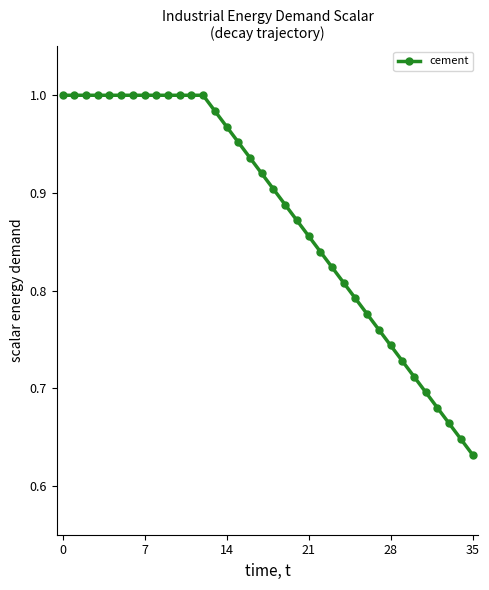

What is the sum of all values?

31.6